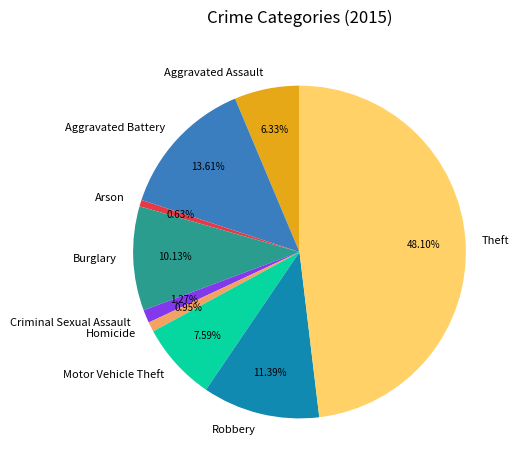

Count the number of slices in the pie.

9